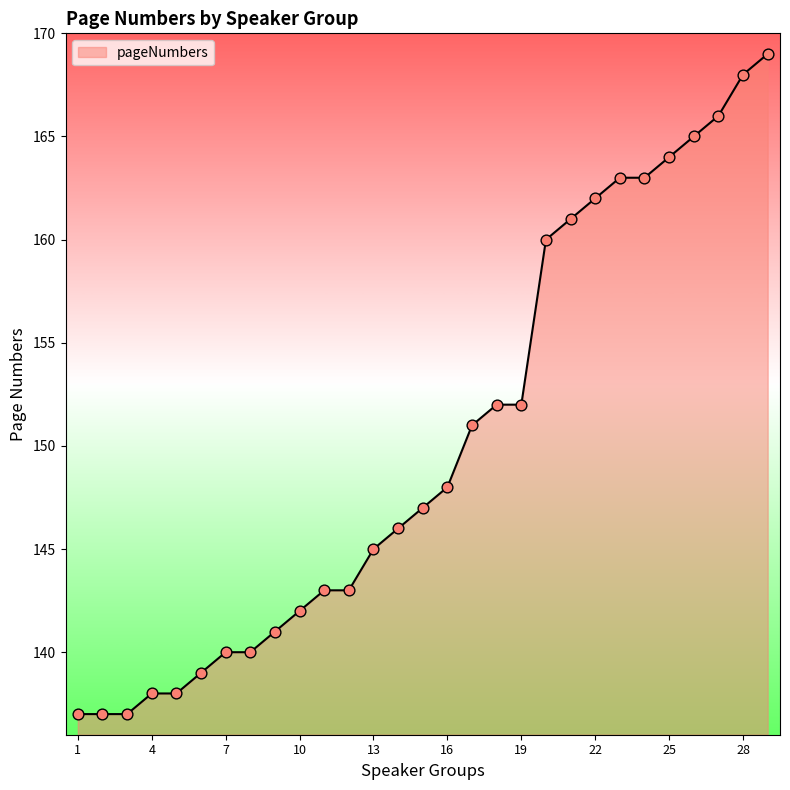

What is the difference between the maximum and minimum values?

32